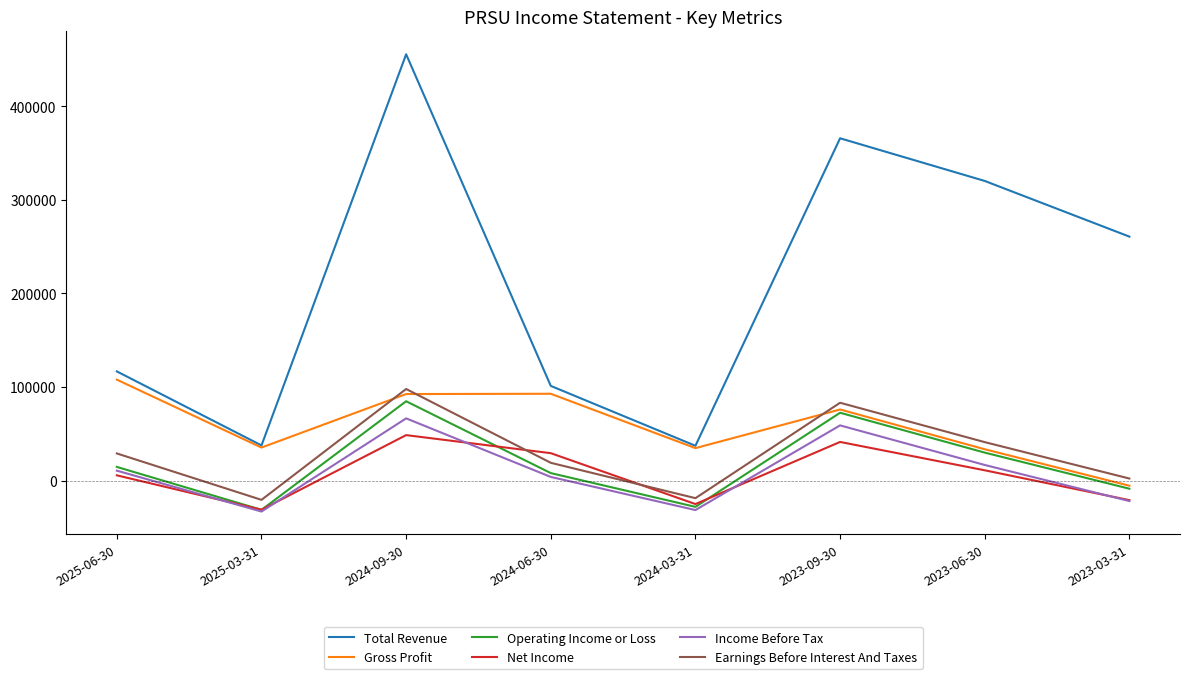

What position from the right is 2024-03-31?

4